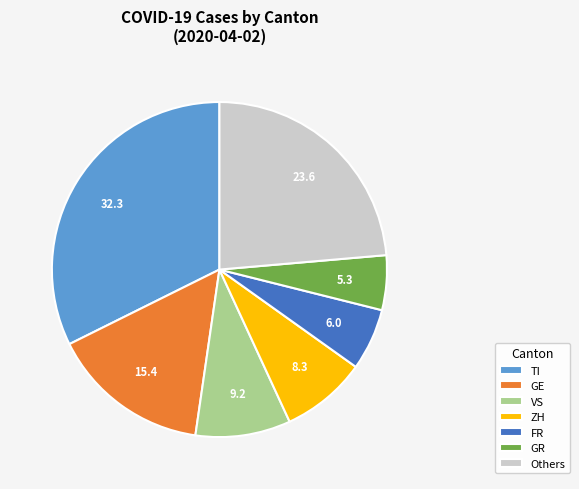

Which has a higher value, Others or VS?

Others